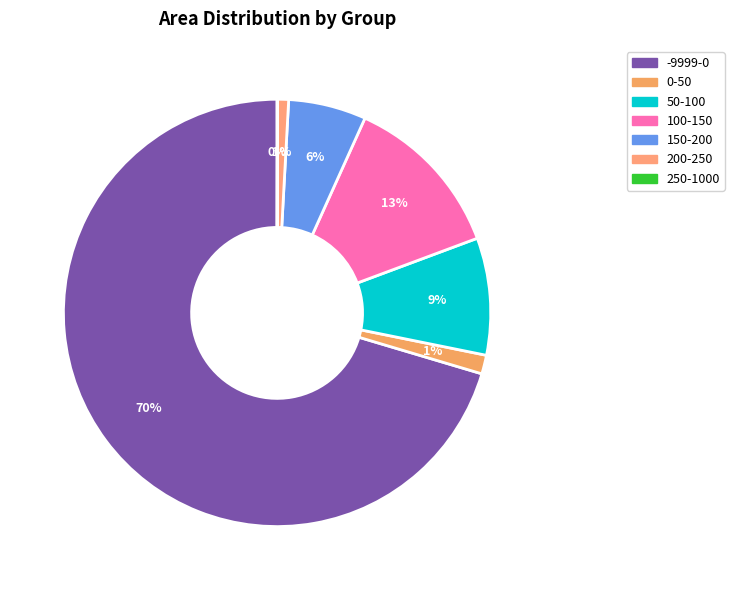

True or false: 200-250 accounts for 11% of the total.

False